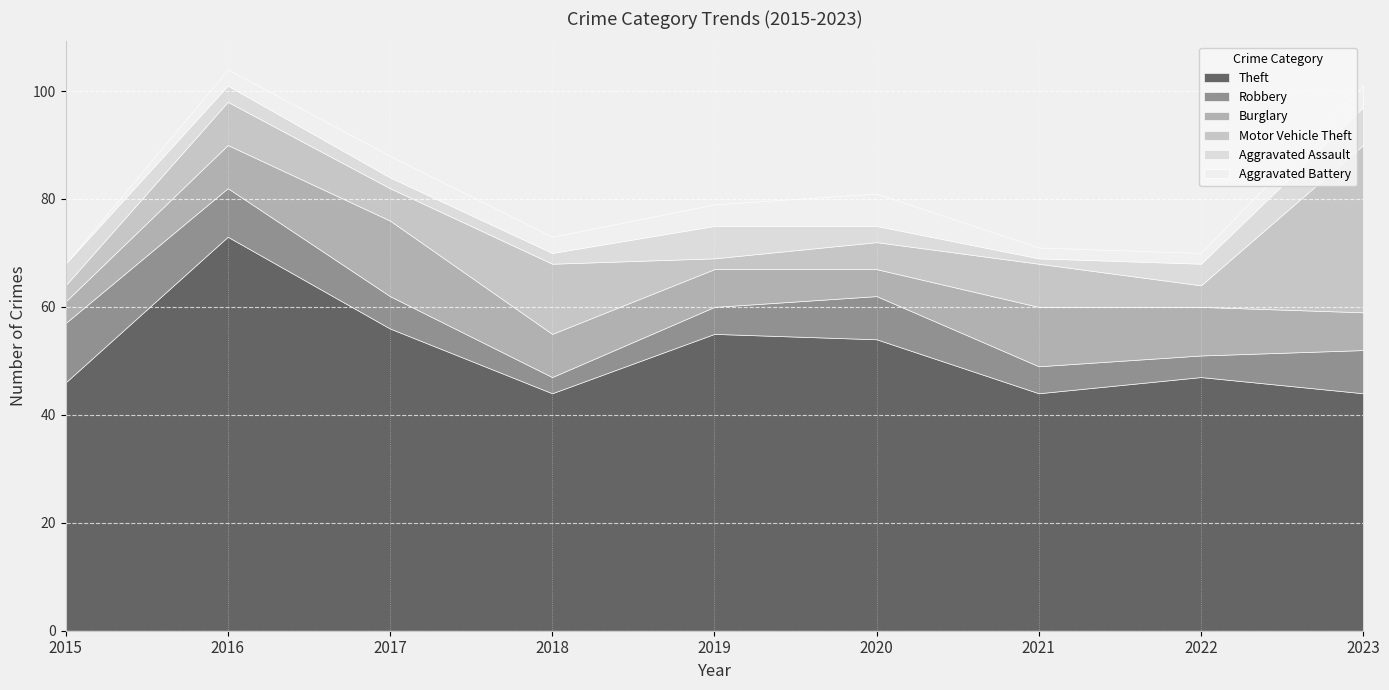

How many data points in Motor Vehicle Theft are above 6?

4